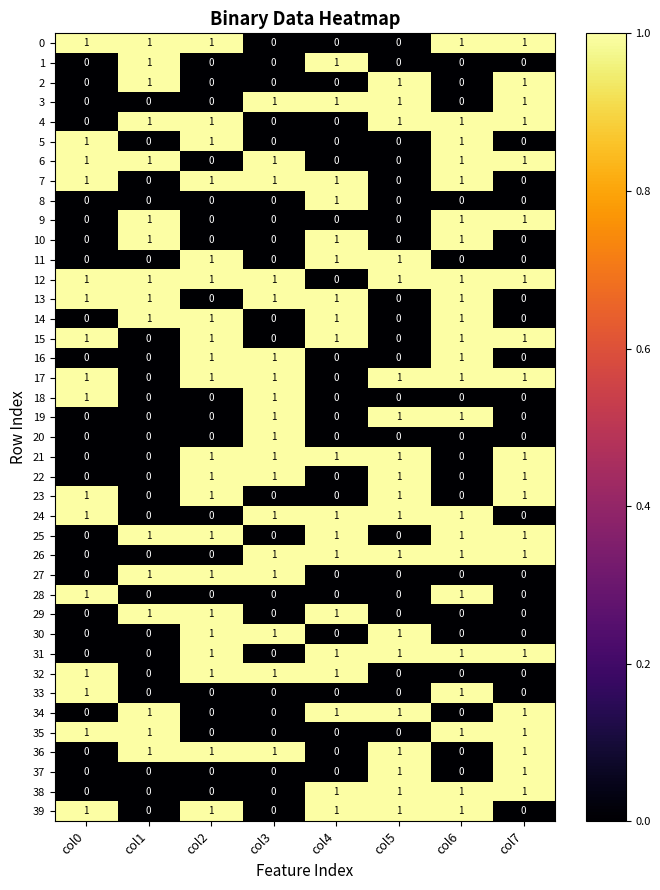

Count the 30 values in the range 0 to 1.

8